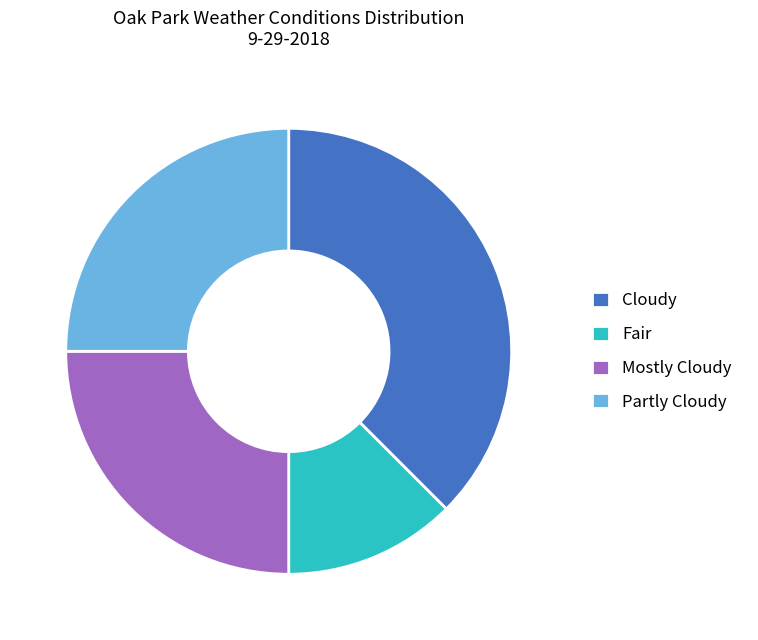

Between Cloudy and Fair, which is larger?

Cloudy